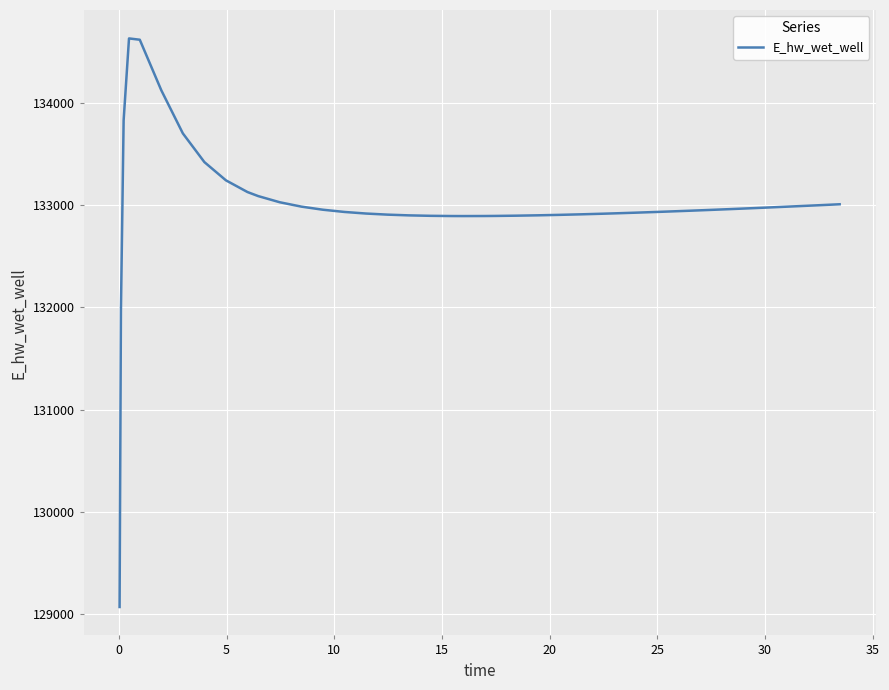

What is the difference between the maximum and minimum values?

5557.7